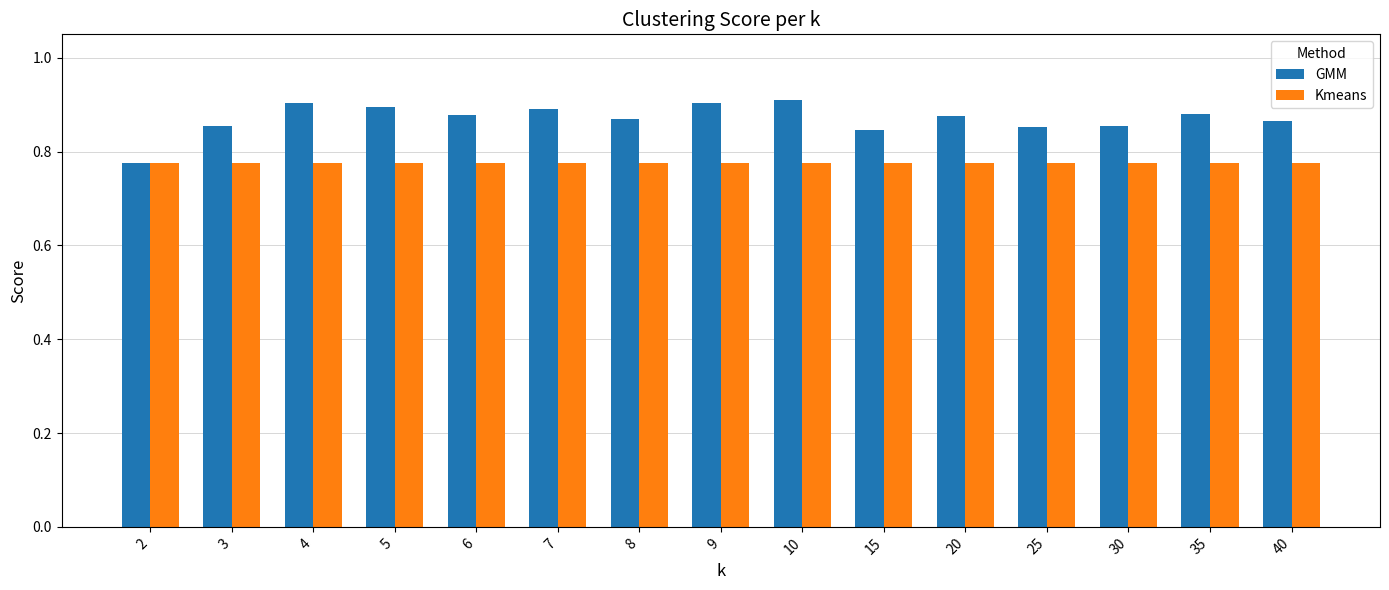

List the series in order of their overall mean, highest first.

GMM, Kmeans